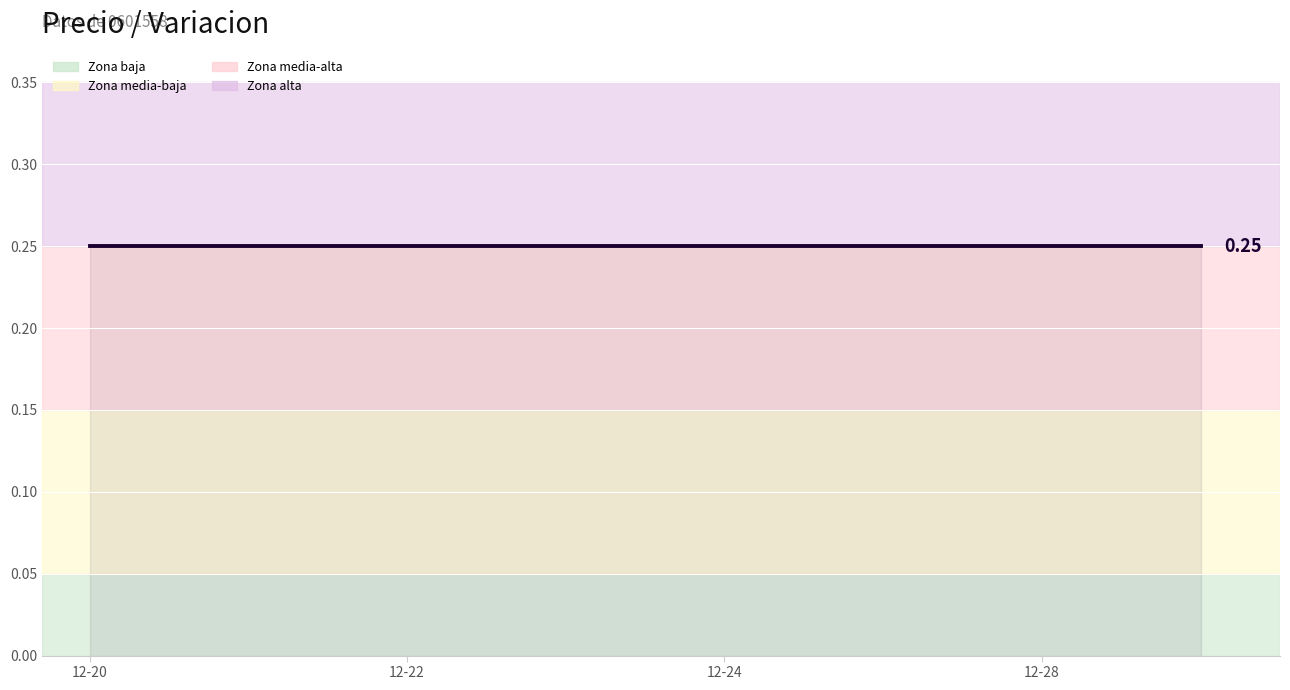

What is the total value across all series at 2021-12-27?

0.2